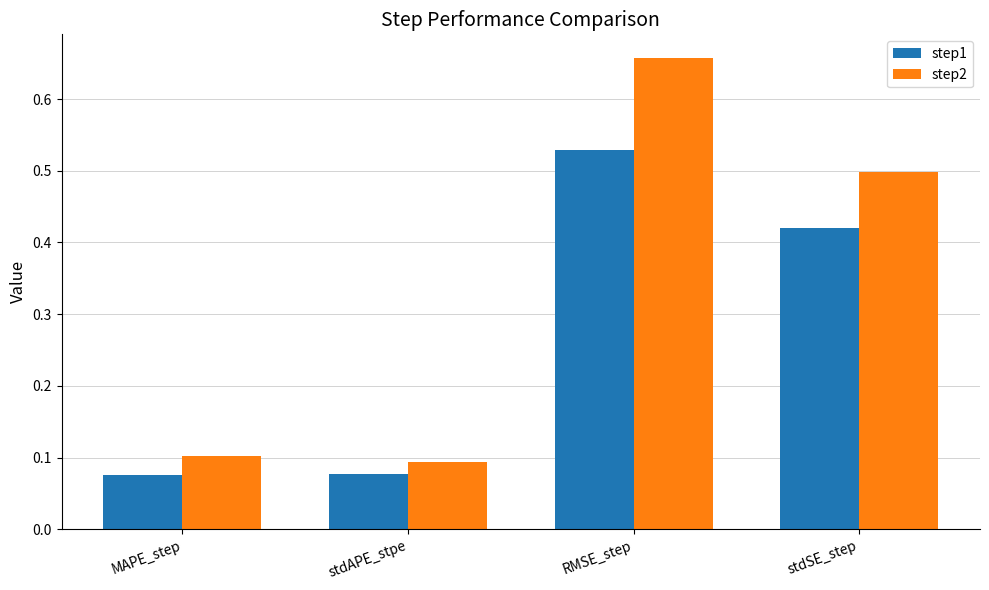

What is the total value across all series at MAPE_step?

0.2